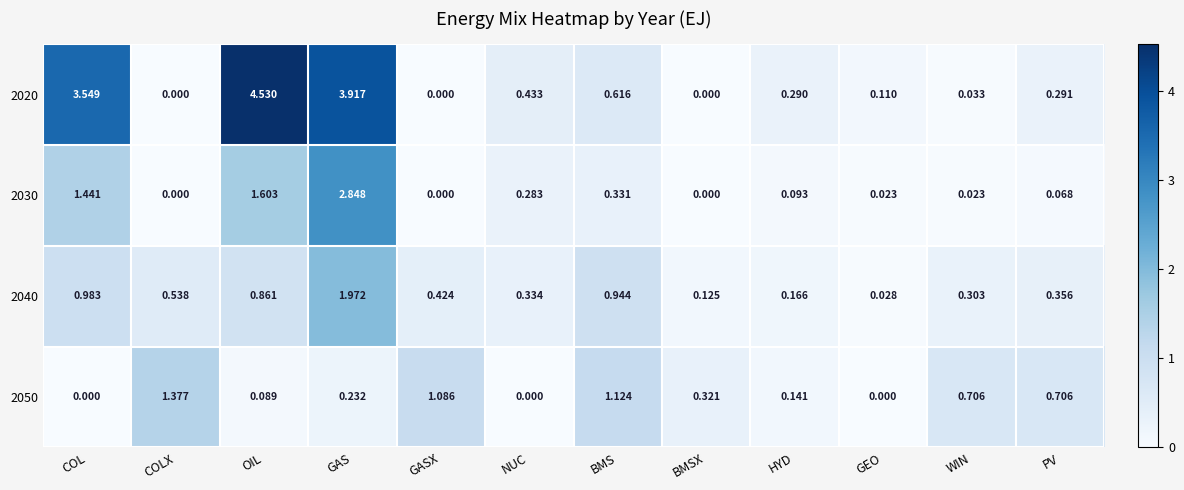

Where is 2020 nearest to the value 2?

BMS